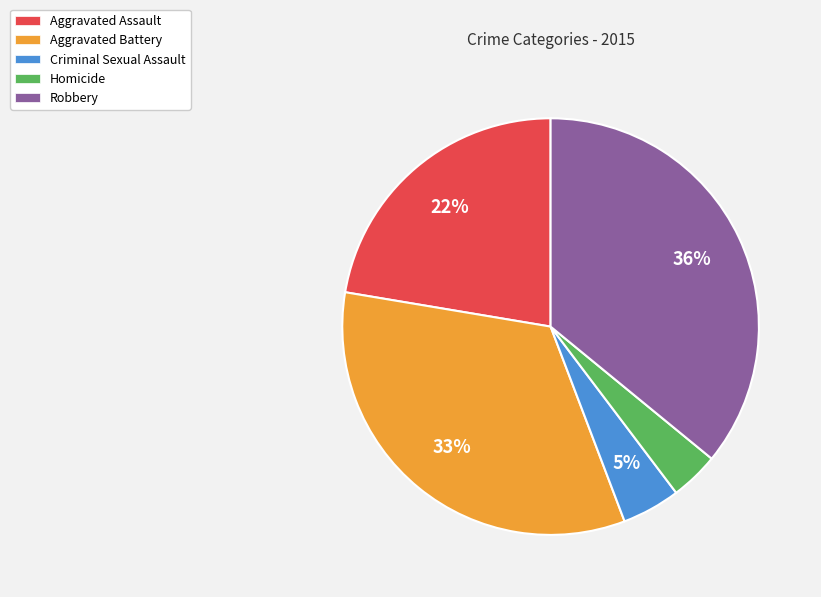

Which slice is the largest?

Robbery